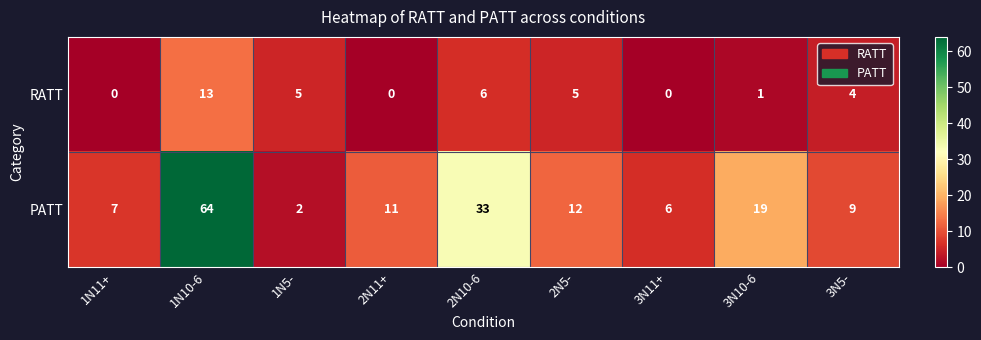

Between 2N10-6 and 3N10-6, which series saw the biggest shift?

PATT